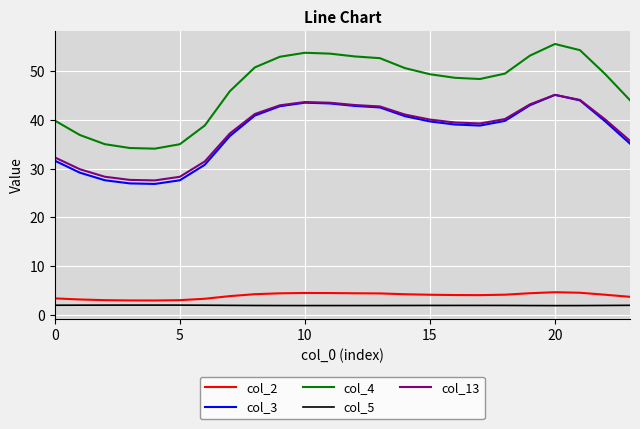

Which series has the widest spread of values?

col_4